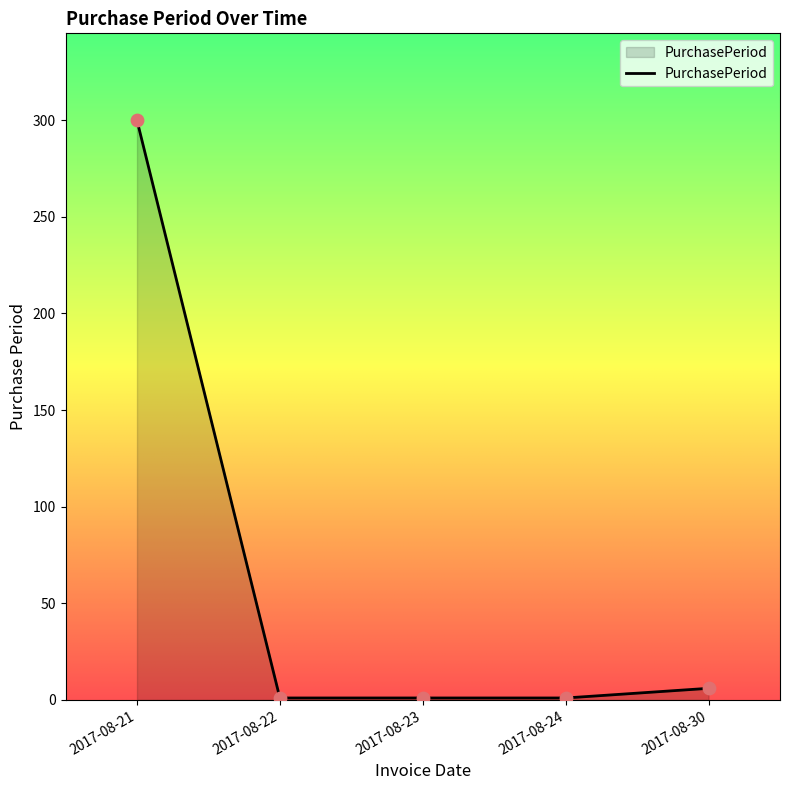

Between 2017-08-30 and 2017-08-22, which is larger?

2017-08-30